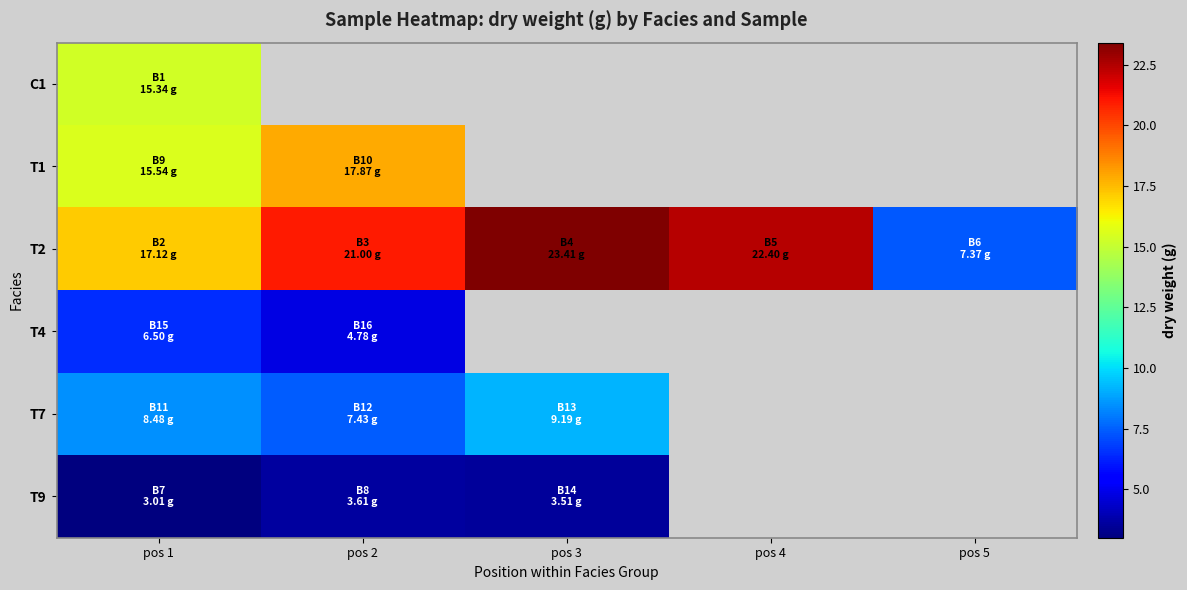

List the series in order of their peak value, highest first.

T2, T1, C1, T7, T4, T9